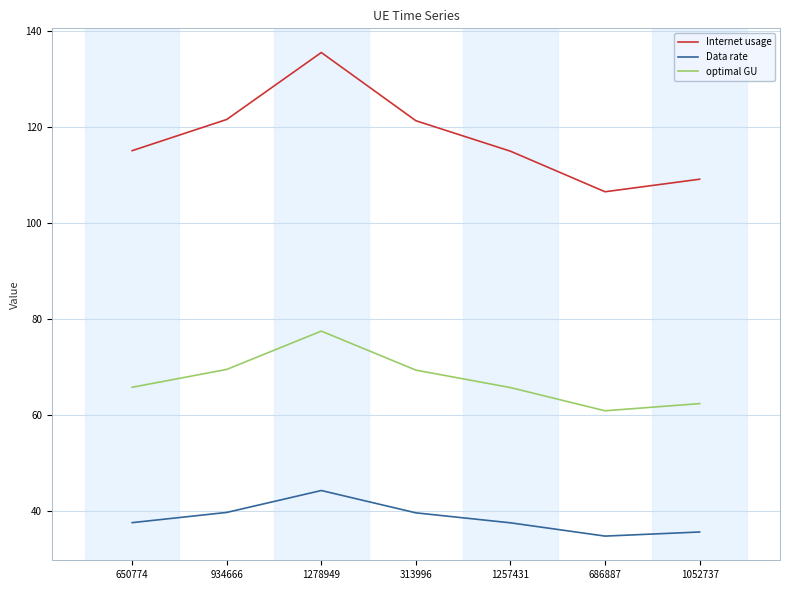

What is the difference between the Internet usage values at 1278949 and 934666?

13.9